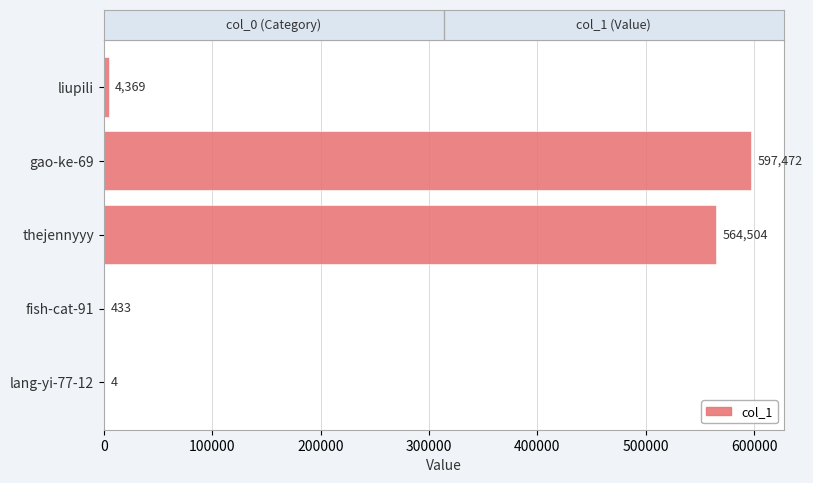

Which has a higher value, fish-cat-91 or thejennyyy?

thejennyyy